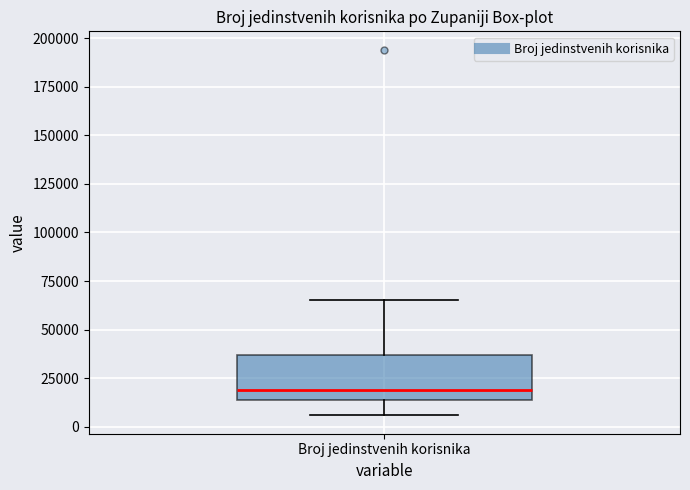

Where does the median line of the box for Broj jedinstvenih korisnika sit on the y-axis? The values are not printed on the chart, so give them approximately, as read against the axis.

20000